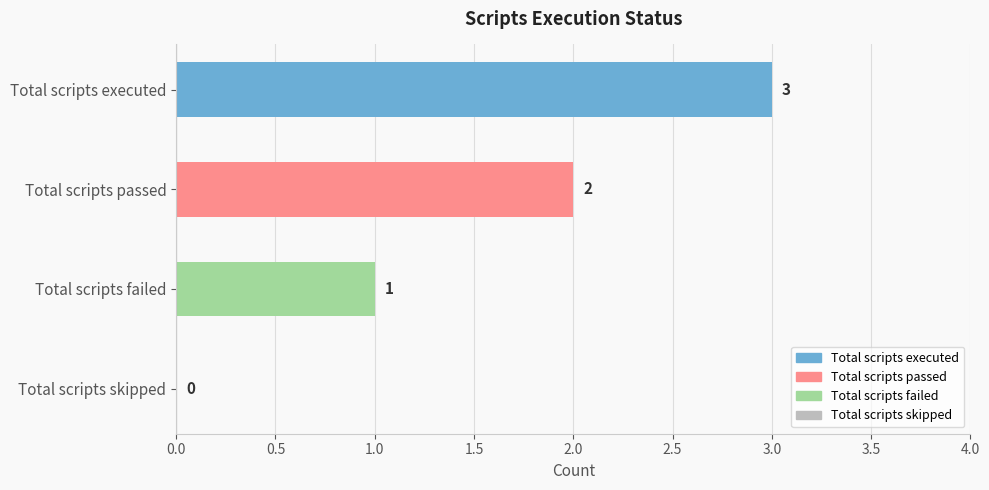

Which has a higher value, Total scripts failed or Total scripts passed?

Total scripts passed